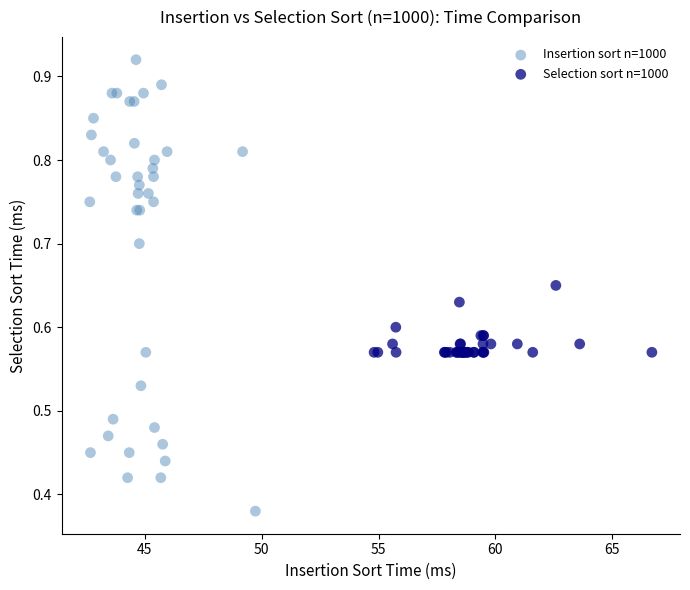

Which series contains the highest Y value?

Insertion sort n=1000